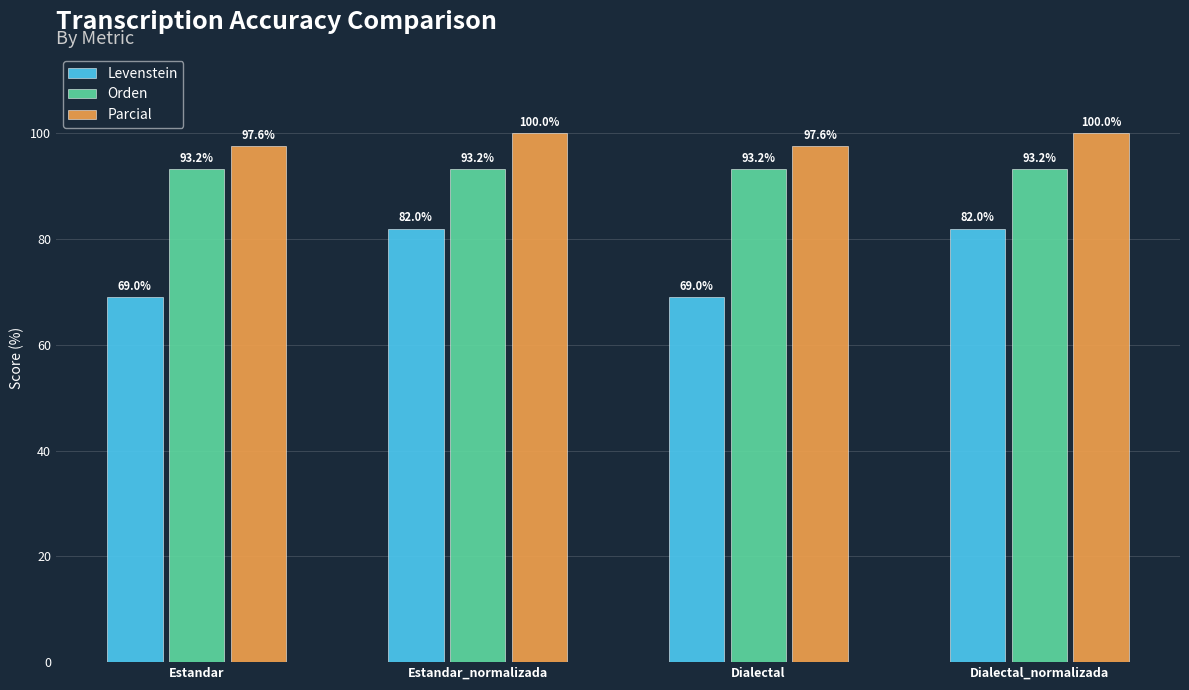

What value does the Parcial series have at Estandar_normalizada?

100.0